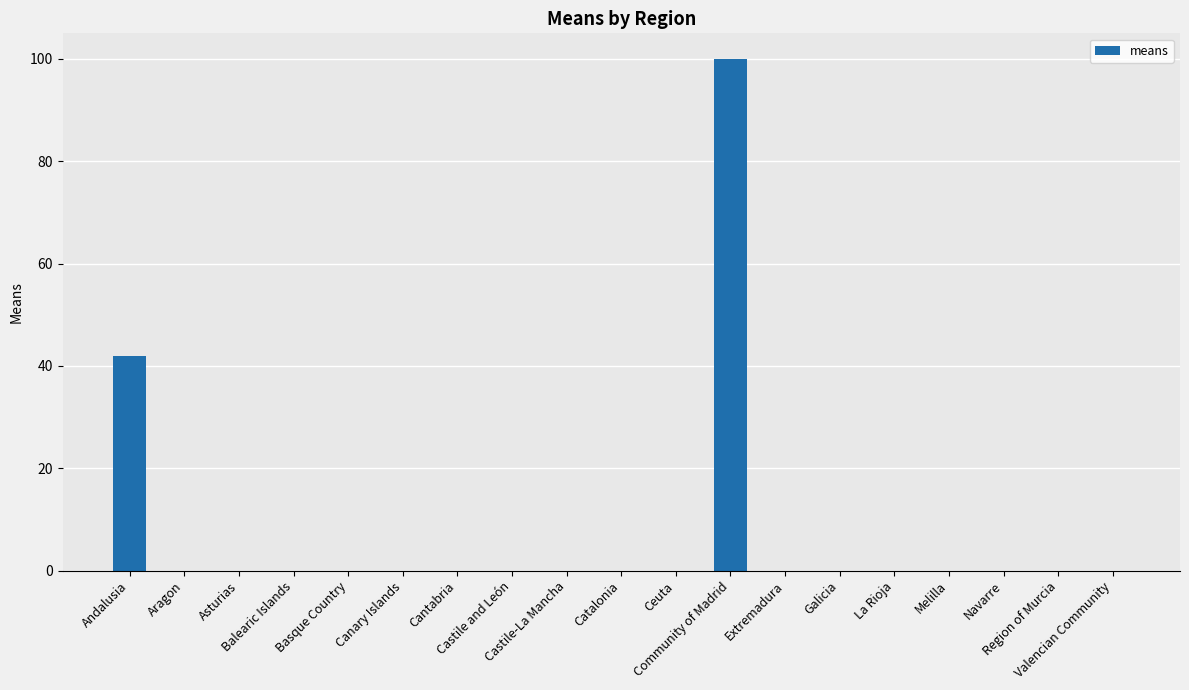

How many data points does each series have?

19